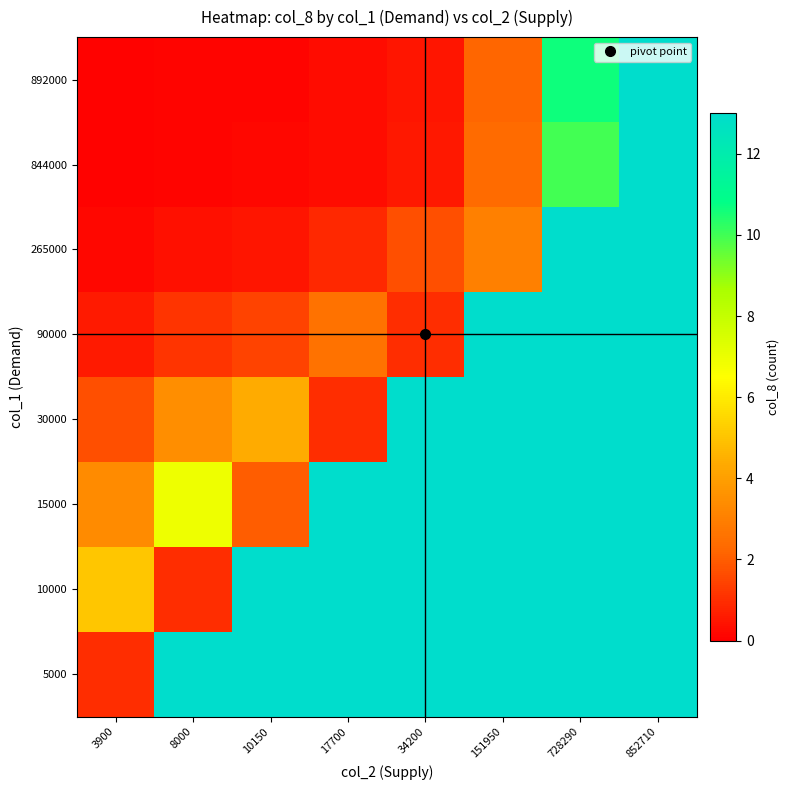

Reading left to right, what are all the values shown in this chart?

5000: 3900=1.0	8000=20.8	10150=26.4	17700=46.0	34200=88.9	151950=395.1	728290=1893.6	852710=2217.0
10000: 3900=5.1	8000=1.0	10150=13.2	17700=23.0	34200=44.5	151950=197.5	728290=946.8	852710=1108.5
15000: 3900=3.4	8000=6.9	10150=2.0	17700=15.3	34200=29.6	151950=131.7	728290=631.2	852710=739.0
30000: 3900=1.7	8000=3.5	10150=4.4	17700=1.0	34200=14.8	151950=65.8	728290=315.6	852710=369.5
90000: 3900=0.6	8000=1.2	10150=1.5	17700=2.6	34200=1.0	151950=21.9	728290=105.2	852710=123.2
265000: 3900=0.2	8000=0.4	10150=0.5	17700=0.9	34200=1.7	151950=3.0	728290=35.7	852710=41.8
844000: 3900=0.1	8000=0.1	10150=0.2	17700=0.3	34200=0.5	151950=2.3	728290=10.0	852710=13.1
892000: 3900=0.1	8000=0.1	10150=0.1	17700=0.3	34200=0.5	151950=2.2	728290=10.6	852710=13.0